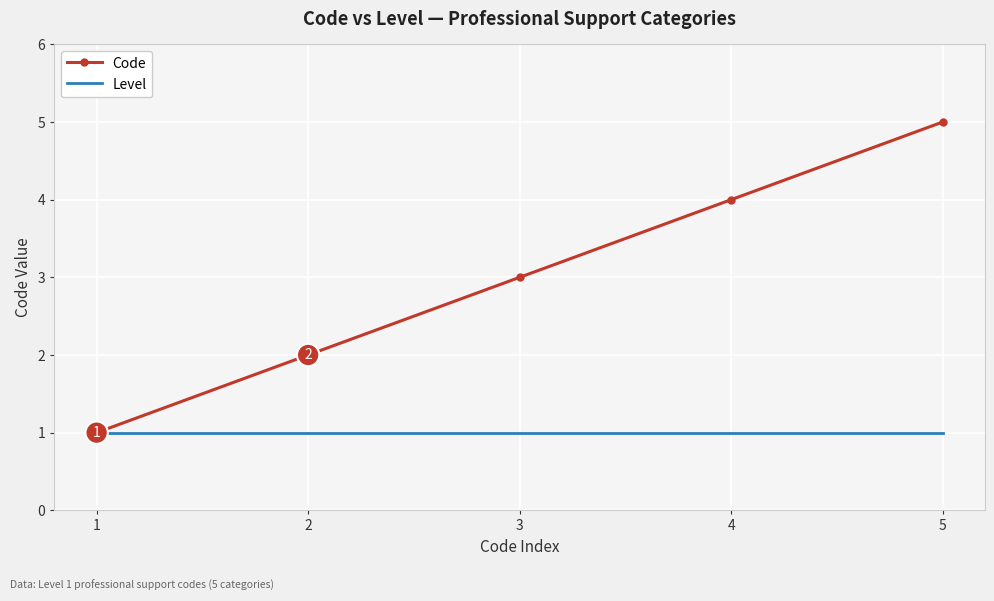

Rank the series by their maximum value, from lowest to highest.

Level, Code